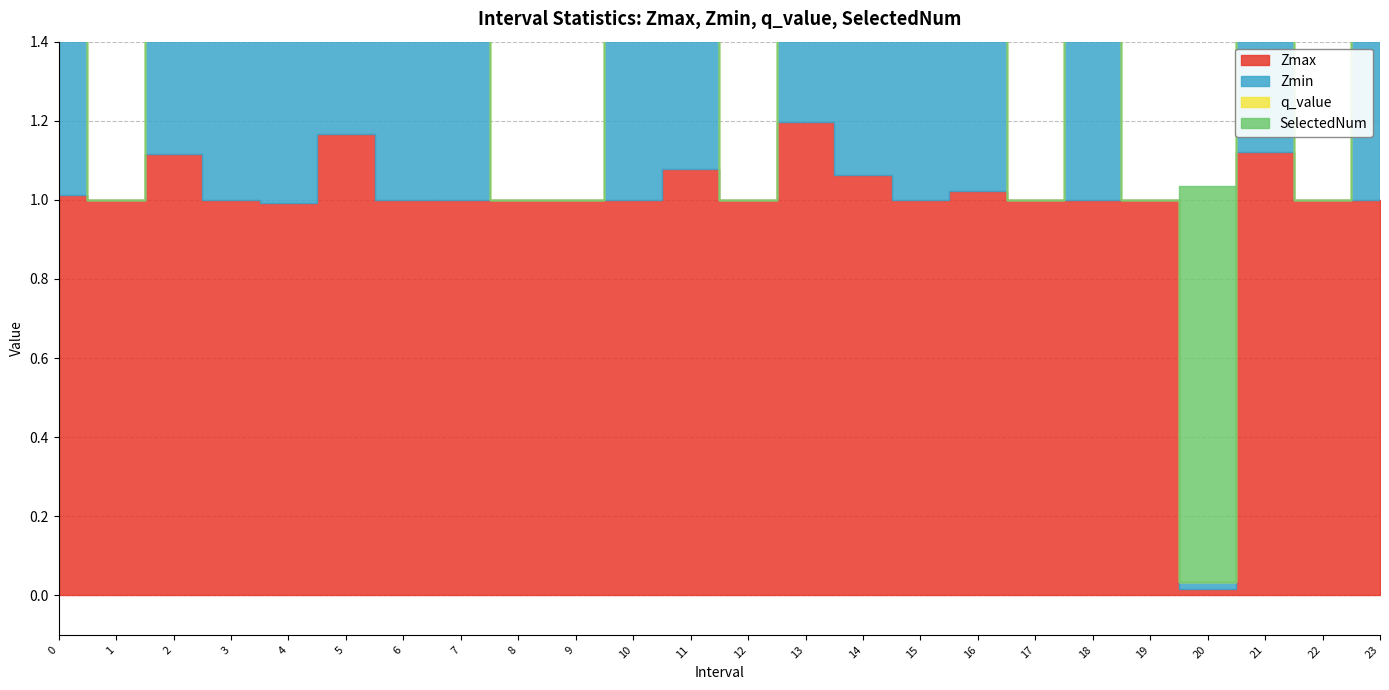

What is the difference between the maximum and minimum values in the Zmin series?

1.0